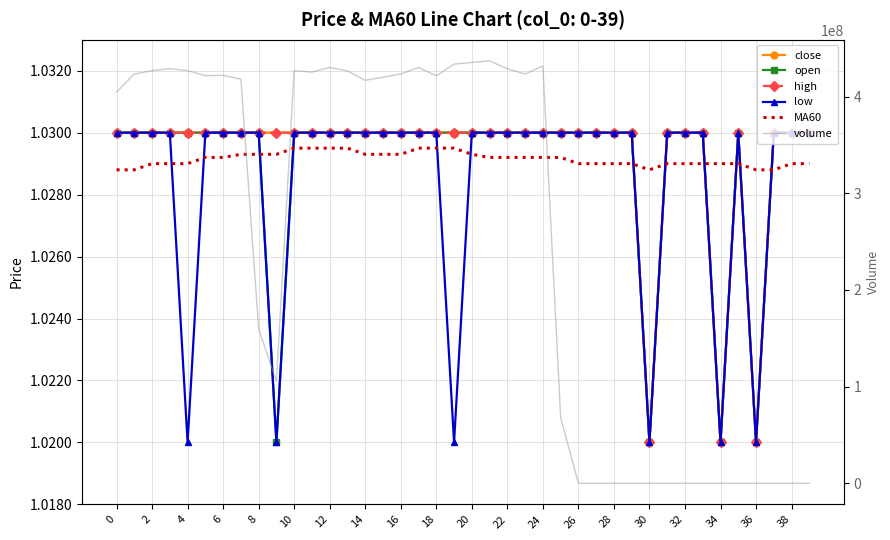

Which category has the highest value across all series?

21